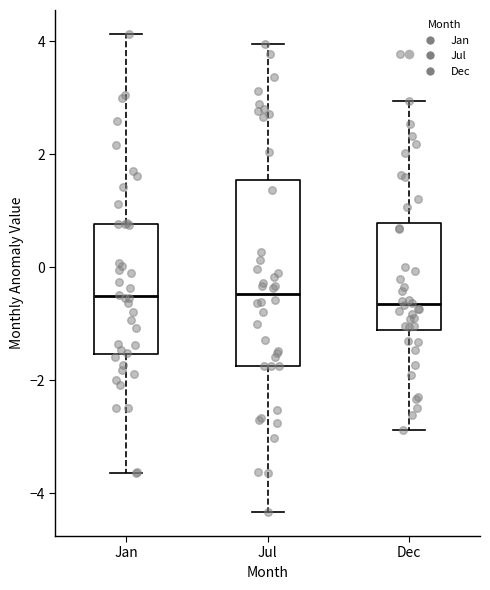

Where is the upper edge of the box for Dec on the y-axis? The values are not printed on the chart, so give them approximately, as read against the axis.

0.8